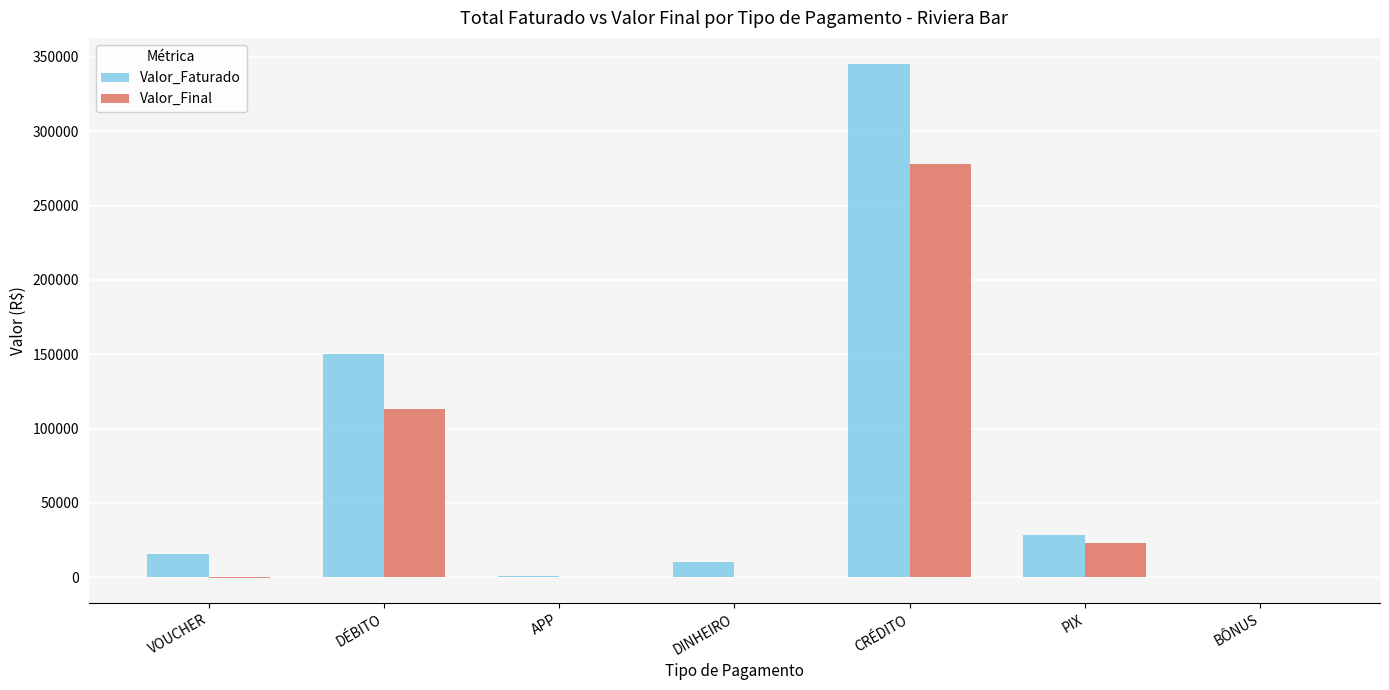

How many groups of bars are there?

7